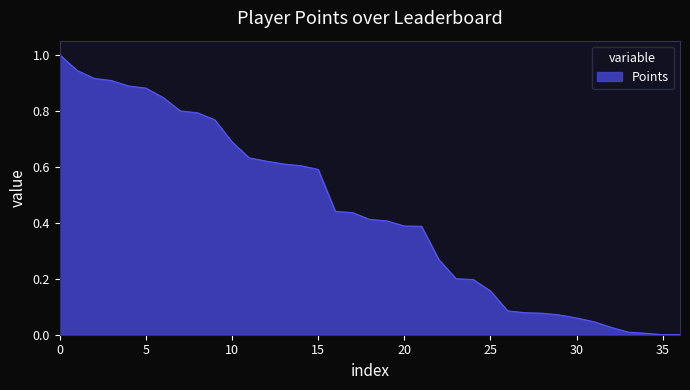

What is the difference between the maximum and minimum values?

1.0